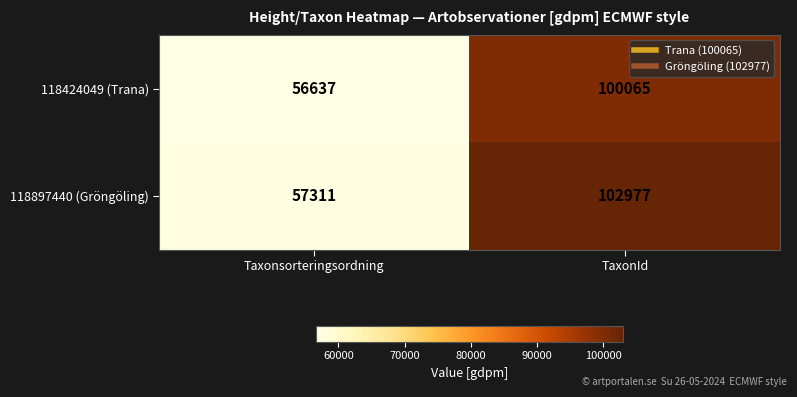

Rank the series at Taxonsorteringsordning from highest to lowest value.

118897440 (Gröngöling), 118424049 (Trana)